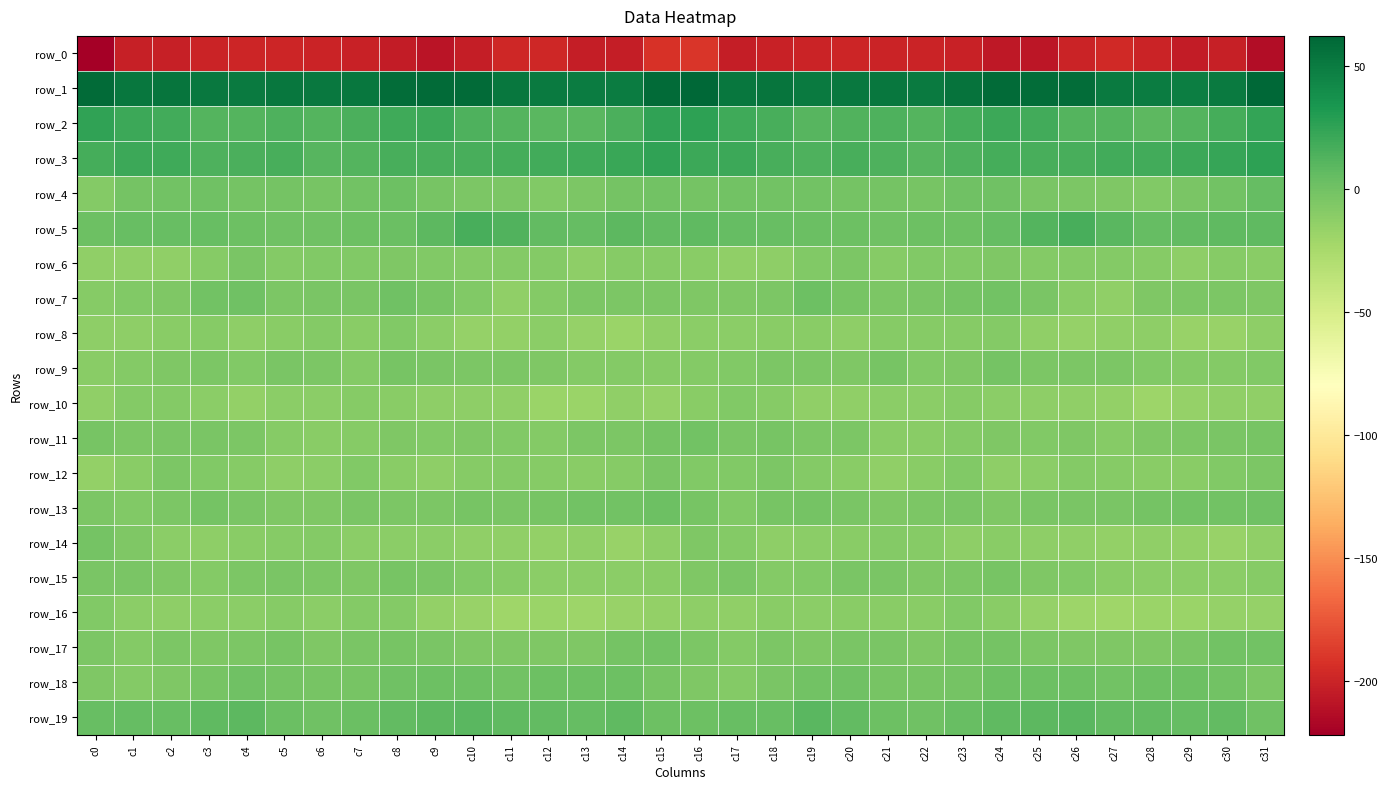

What is the smallest value displayed?

-221.8